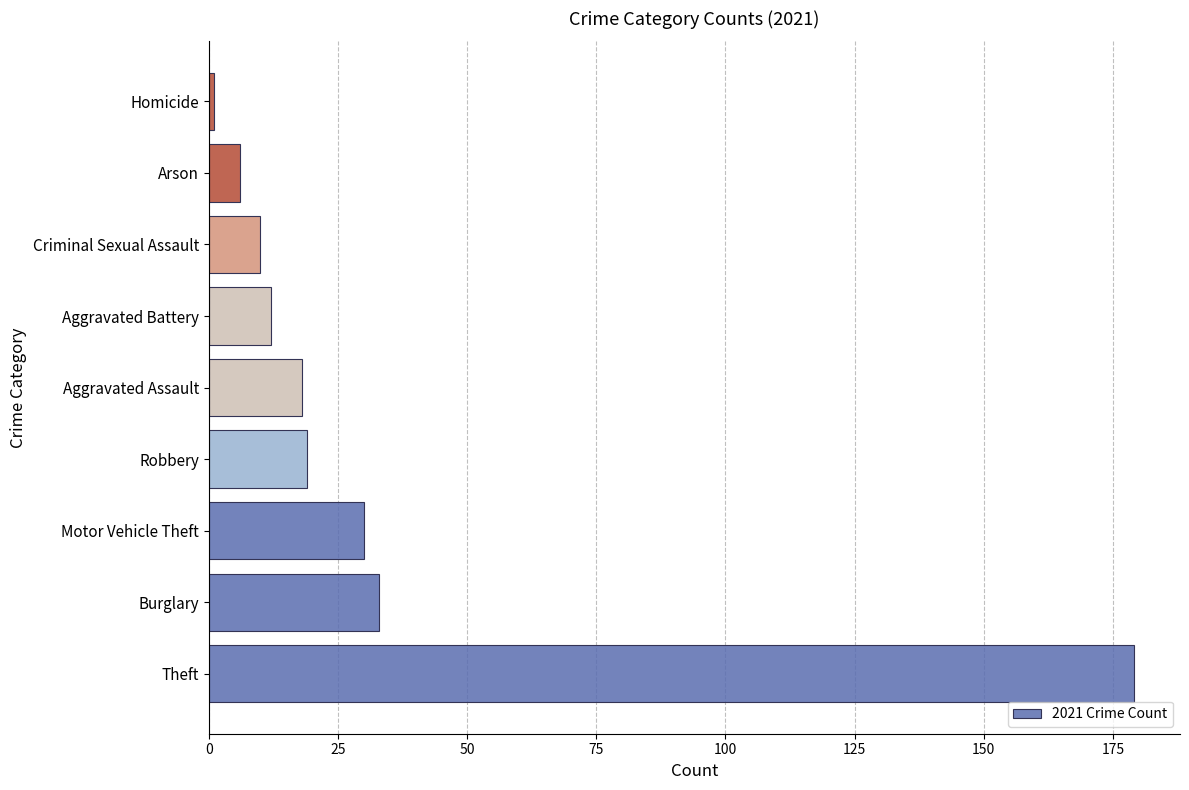

Approximately how many times larger is the value at Theft compared to Aggravated Assault?

9.9